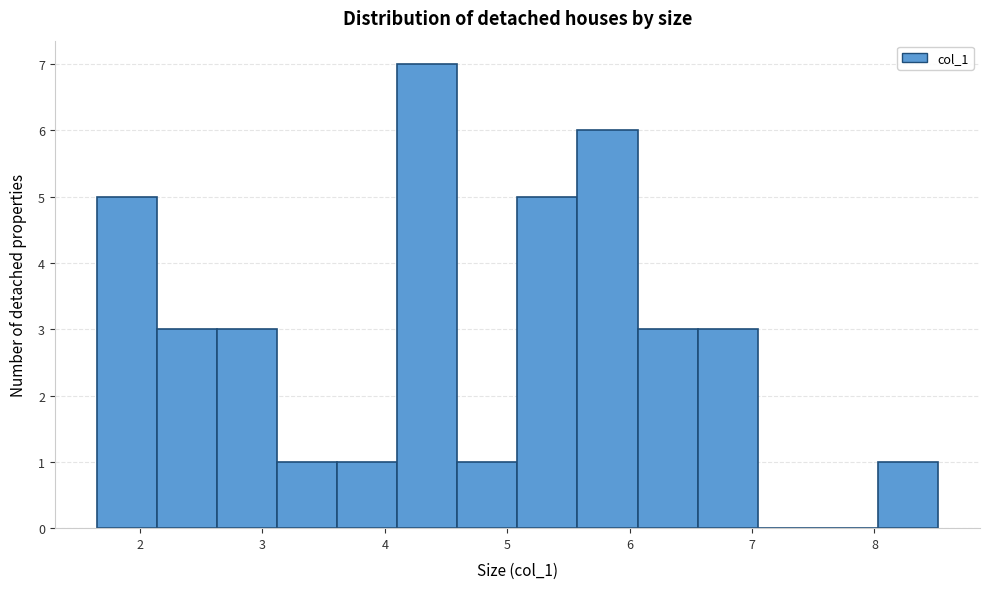

Reading left to right, list every bar in this chart as the range it spans on the x-axis followed by its height. Neither the bar edges nor the heights are printed on the chart, so give them approximately, as read against the axes.

1.6 to 2.1: 5
2.1 to 2.6: 3
2.6 to 3.1: 3
3.1 to 3.6: 1
3.6 to 4.1: 1
4.1 to 4.6: 7
4.6 to 5.1: 1
5.1 to 5.6: 5
5.6 to 6.1: 6
6.1 to 6.6: 3
6.6 to 7.0: 3
7.0 to 7.5: 0
7.5 to 8.0: 0
8.0 to 8.5: 1